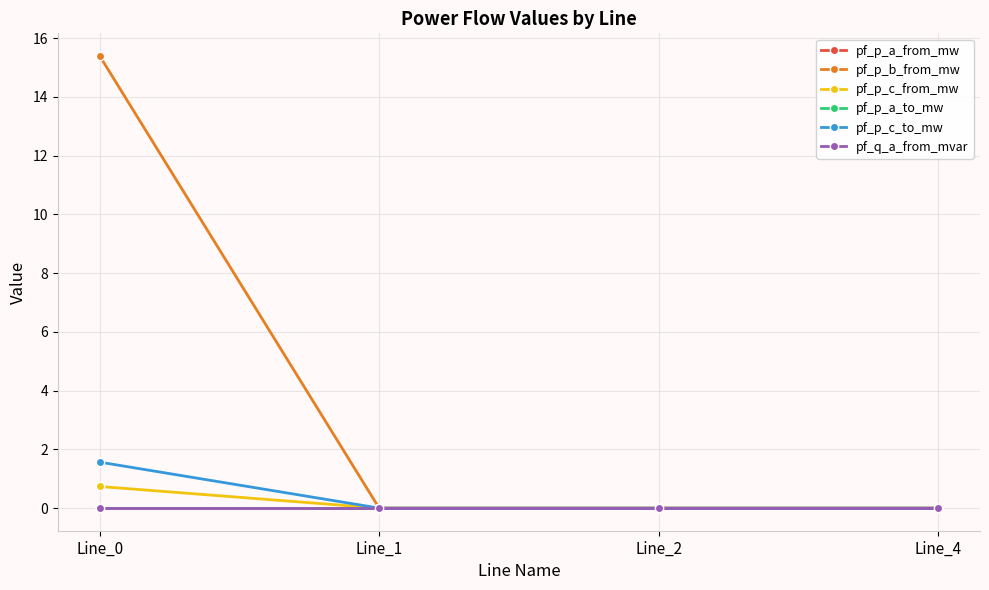

True or false: pf_q_a_from_mvar and pf_p_a_from_mw cross at least once.

True